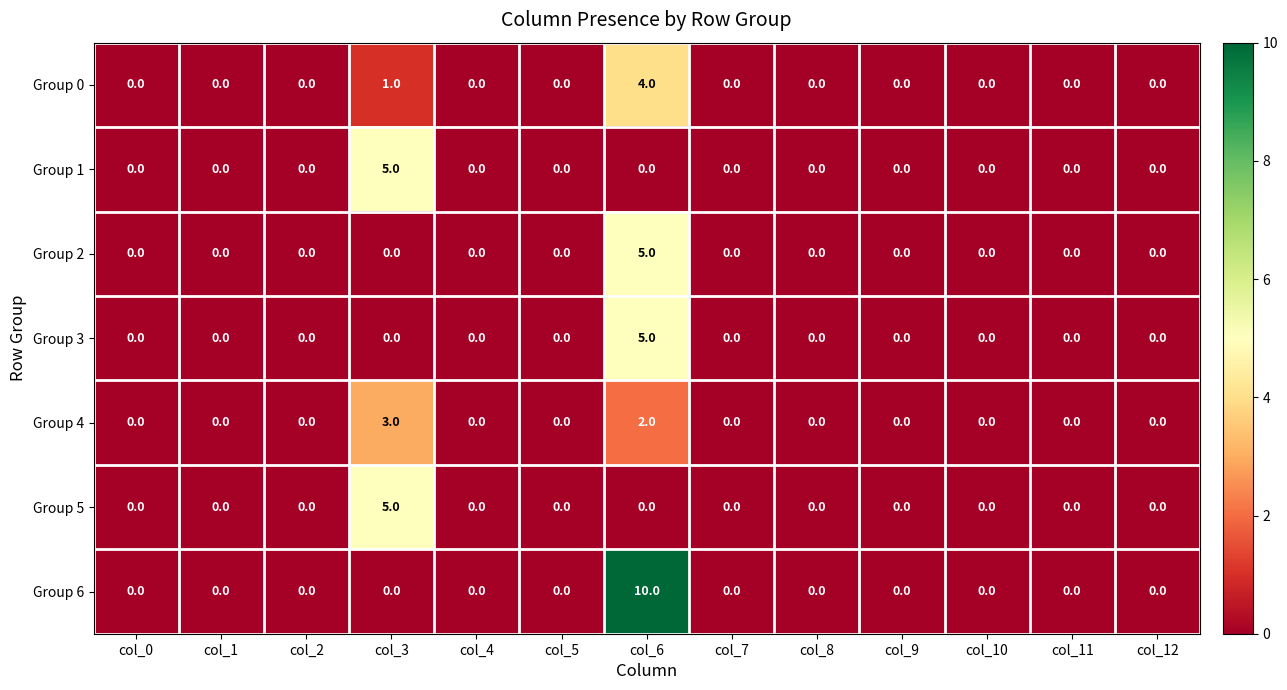

At which category is the sum across all series the highest?

col_6